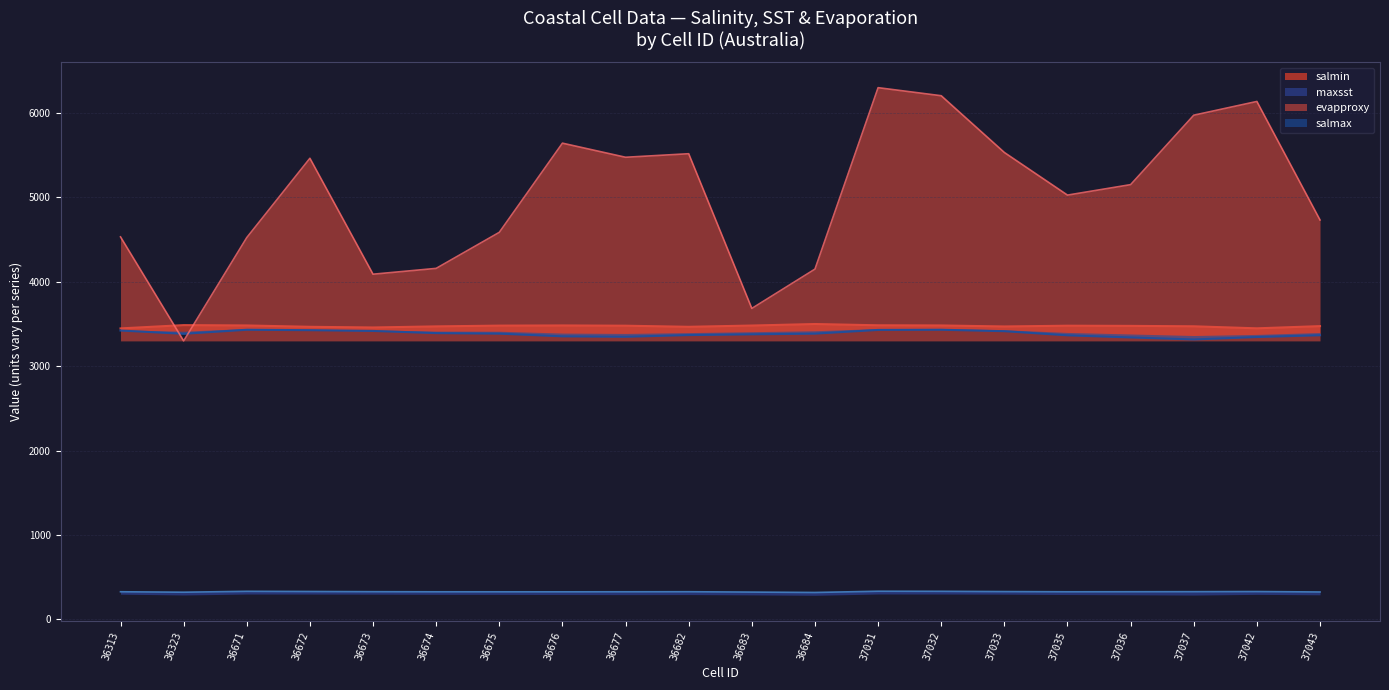

True or false: maxsst and salmin intersect in this chart.

False